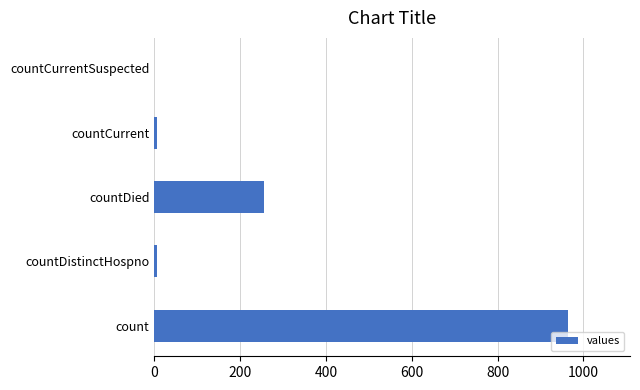

At which label is the value closest to 482?

countDied